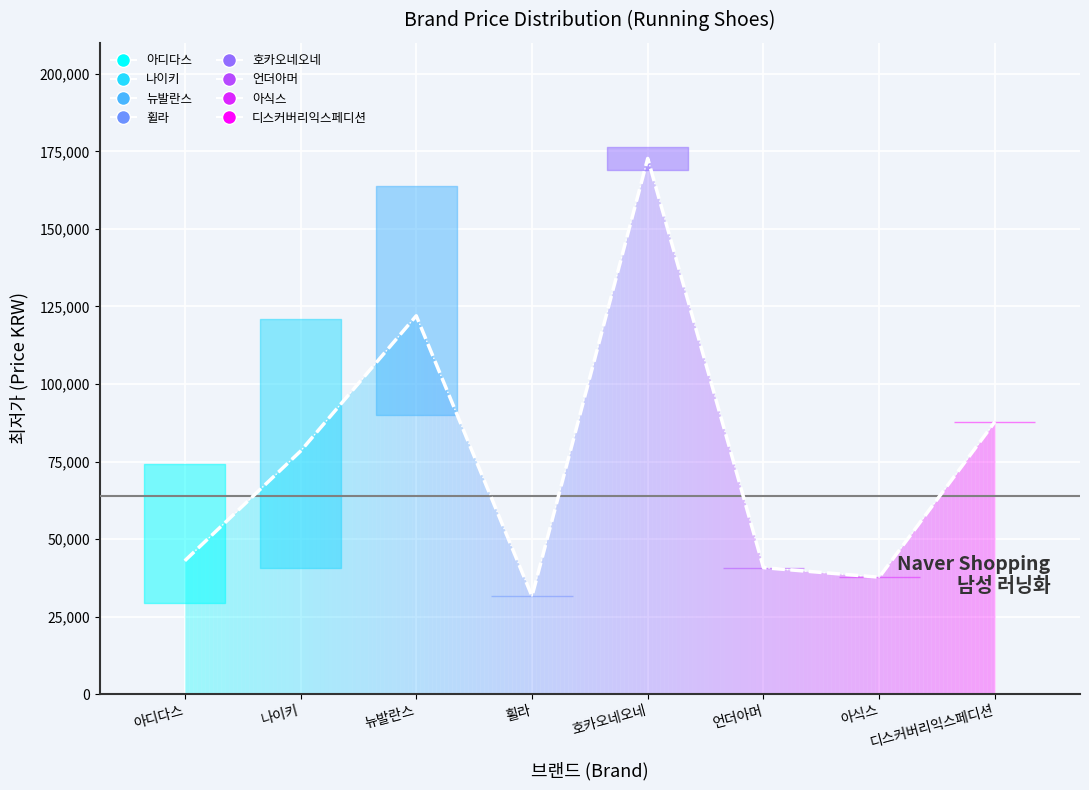

Reading left to right, list all the values displayed in this chart.

43009	78339	121989	31590	172720	40780	37700	87814